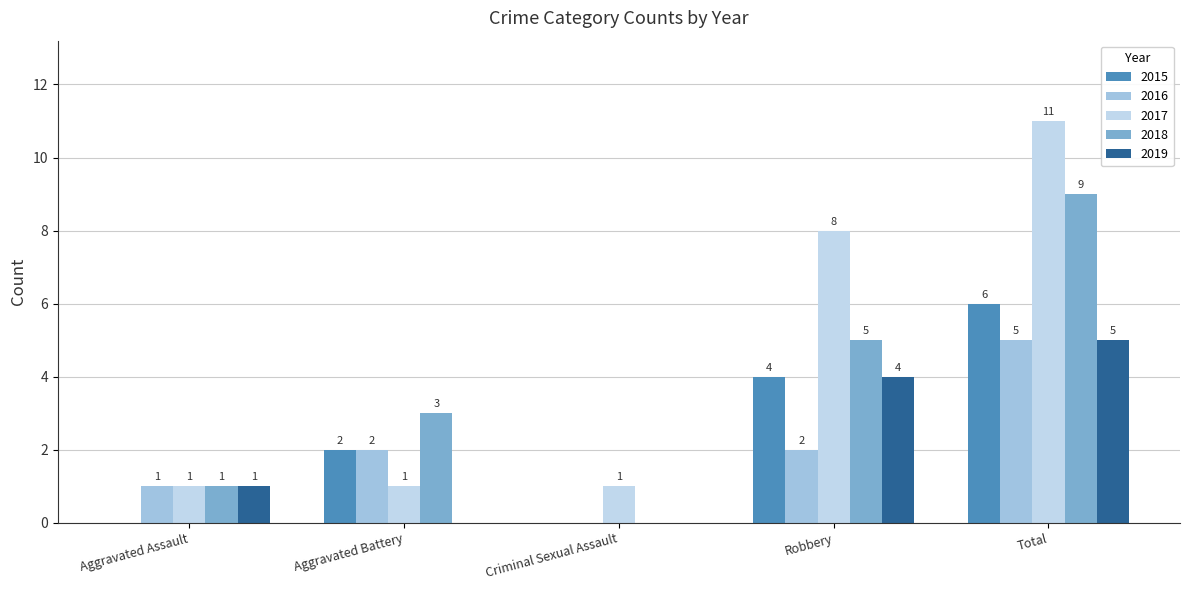

Is the value of 2019 at Aggravated Assault greater than the value of 2017 at Aggravated Battery?

No